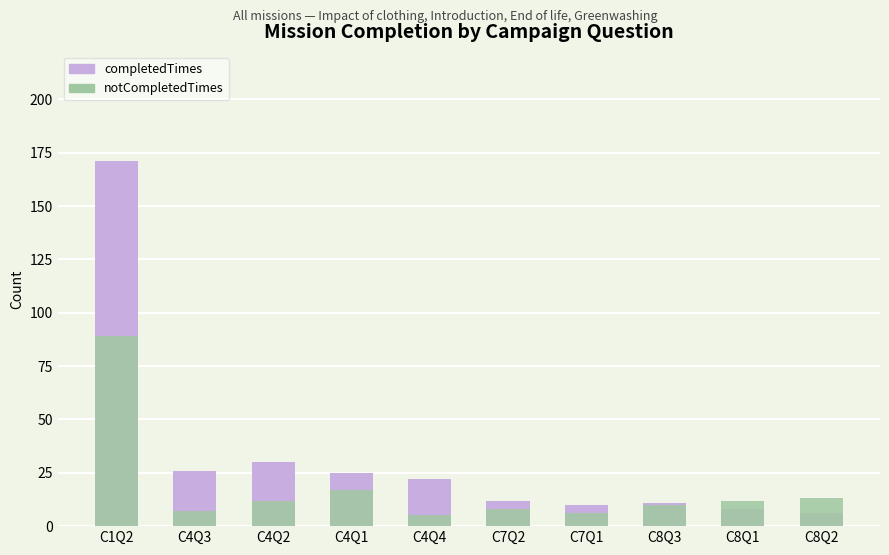

At which category is the sum across all series the highest?

C1Q2